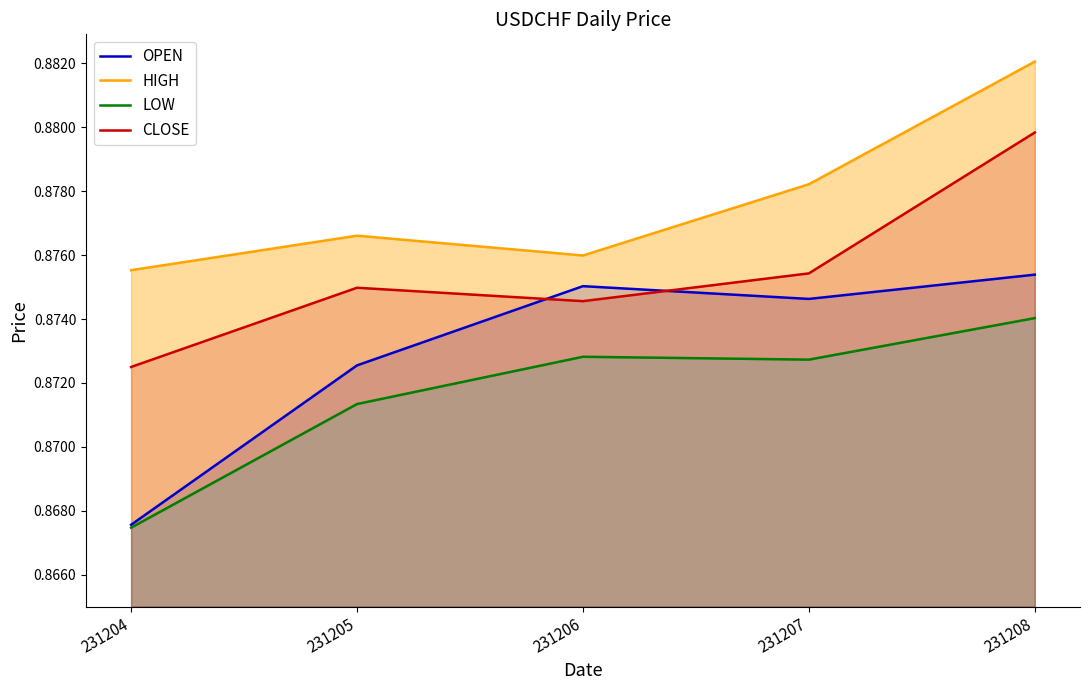

What is the value of the LOW point at the 5th from the left?

0.9